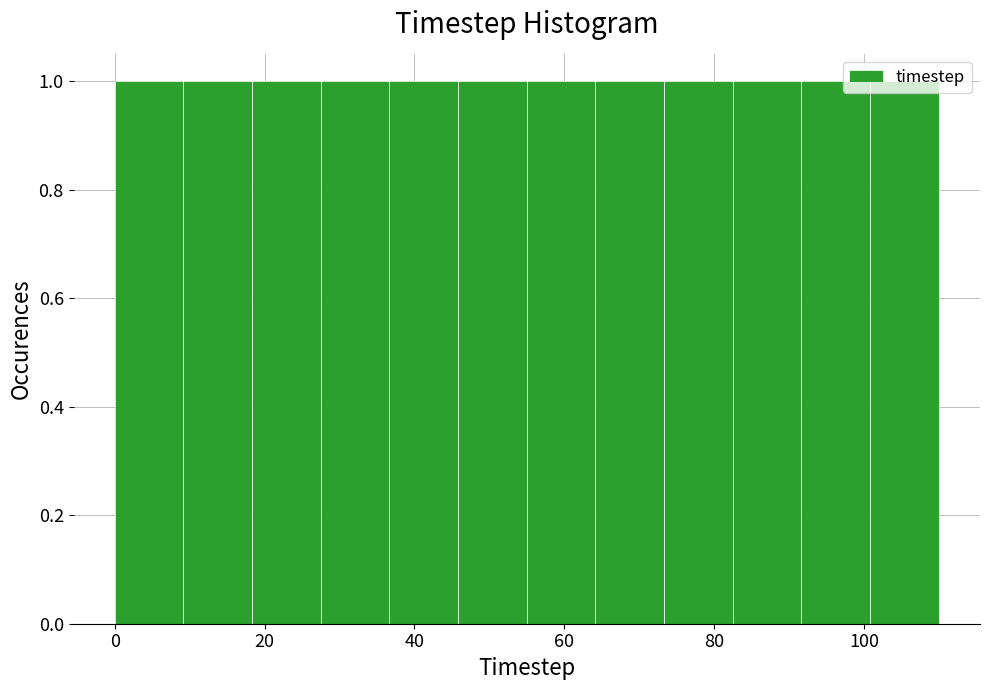

Reading left to right, list every bar in this chart as the range it spans on the x-axis followed by its height. Neither the bar edges nor the heights are printed on the chart, so give them approximately, as read against the axes.

0 to 10: 1
10 to 18: 1
18 to 28: 1
28 to 36: 1
36 to 46: 1
46 to 56: 1
56 to 64: 1
64 to 74: 1
74 to 82: 1
82 to 92: 1
92 to 100: 1
100 to 110: 1